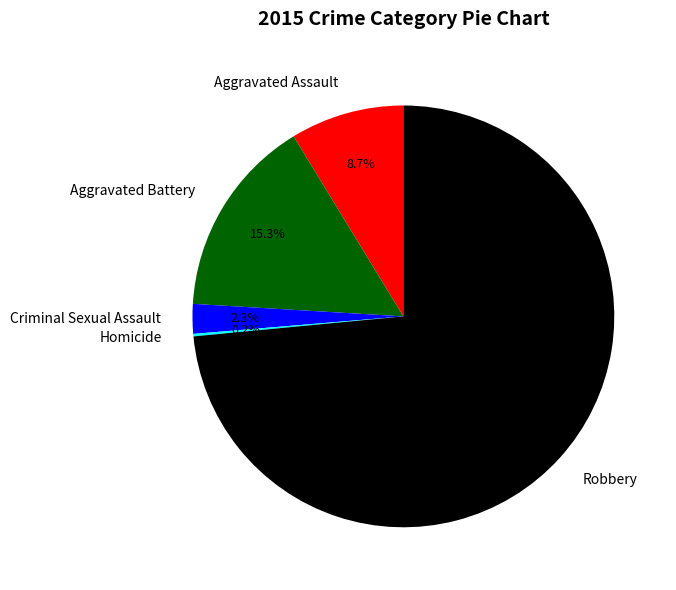

Is the sum of Robbery and Aggravated Battery greater than half?

Yes